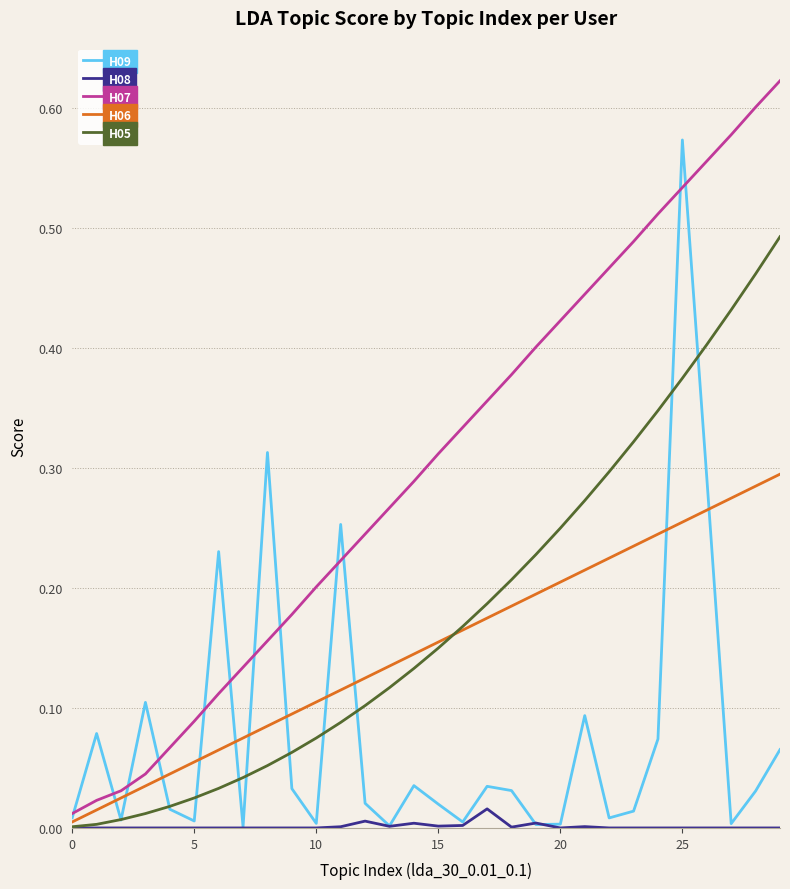

Which series has the largest total across all categories?

H07